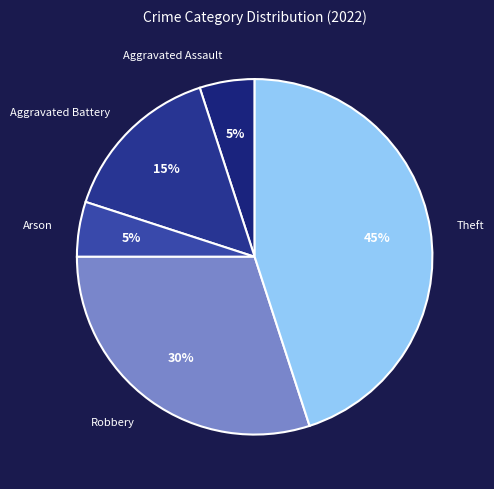

How many slices are in this pie chart?

5